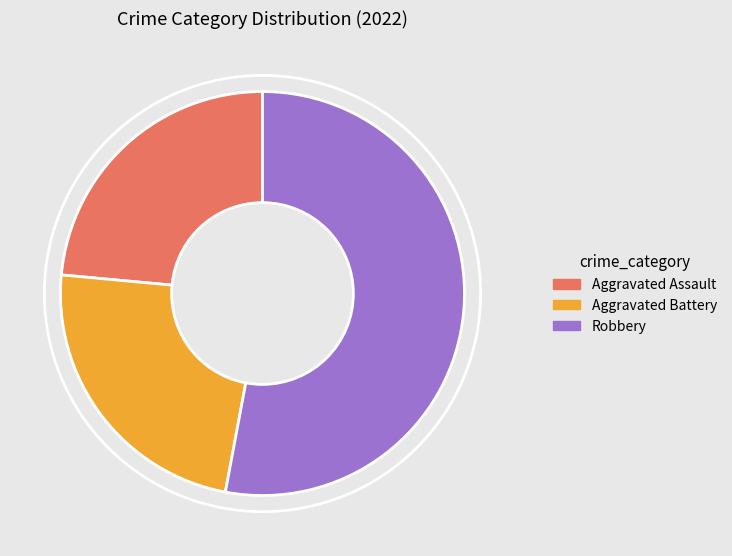

The Robbery slice represents 62% of the pie. True or false?

False